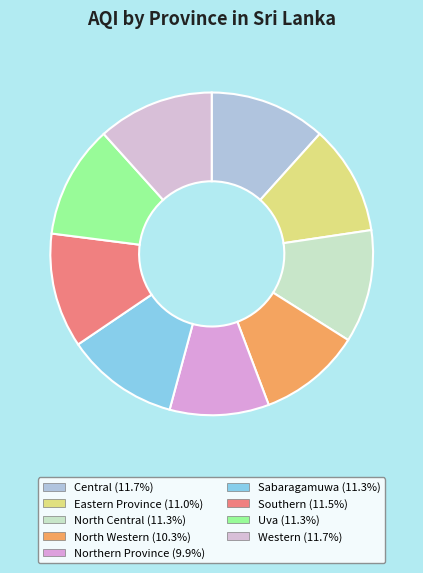

How many slices are in this pie chart?

9